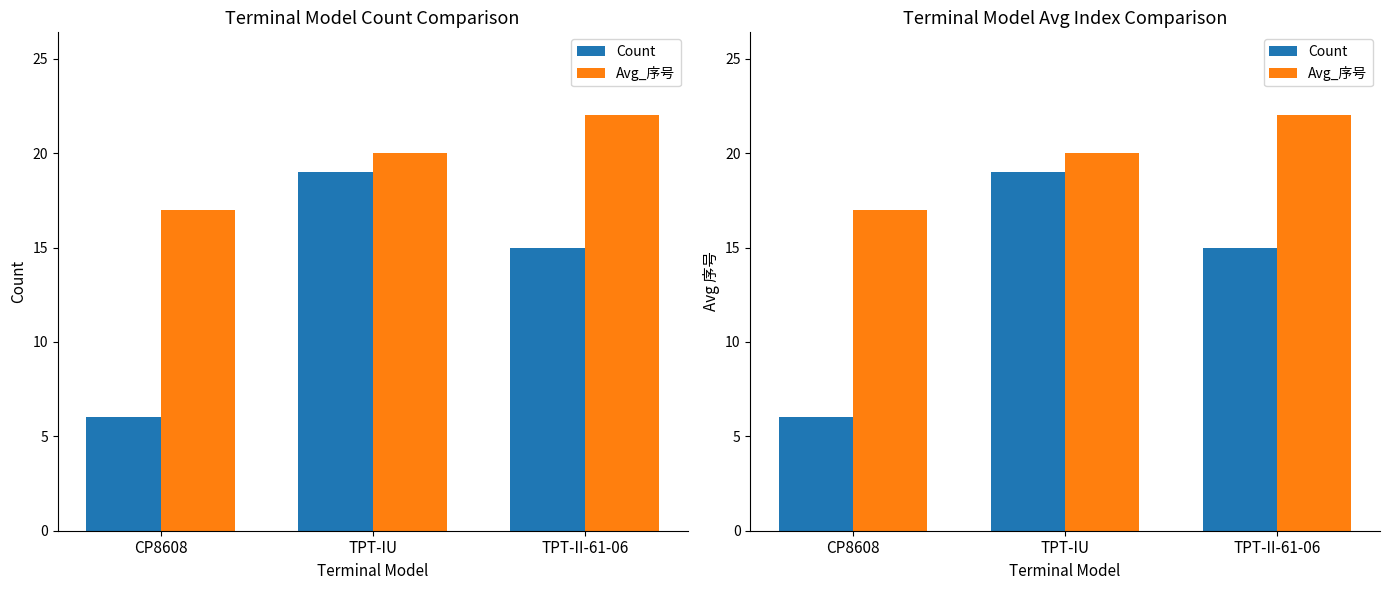

What are all the series names shown in the legend?

Count, Avg_序号